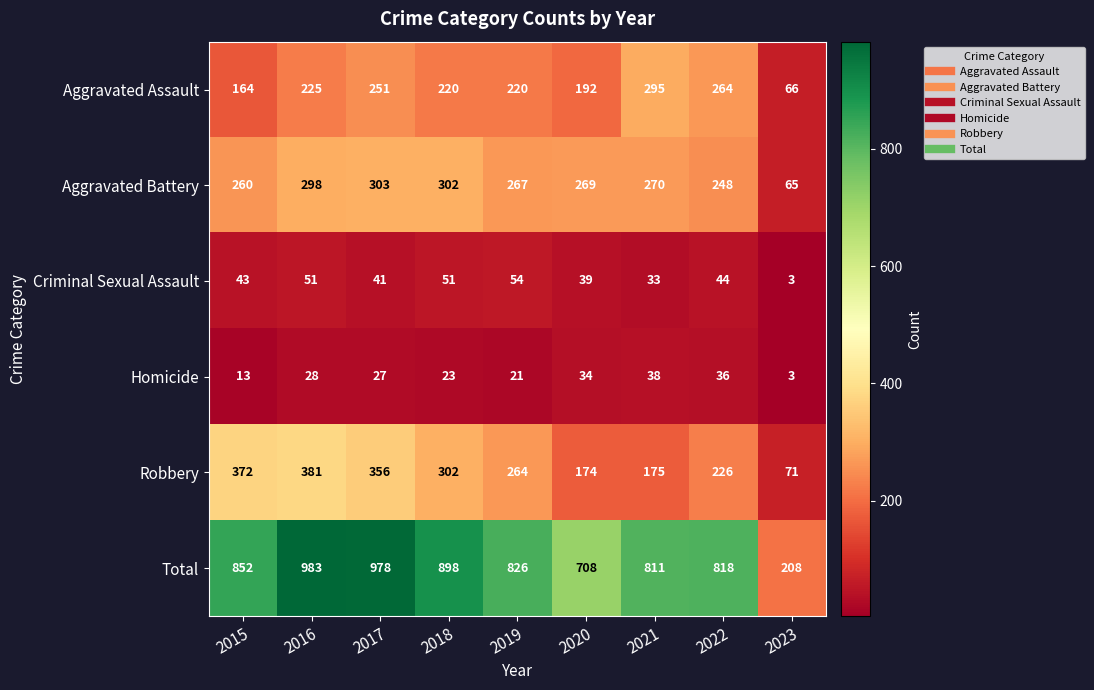

What is the difference between the highest and lowest values at 2015?

839